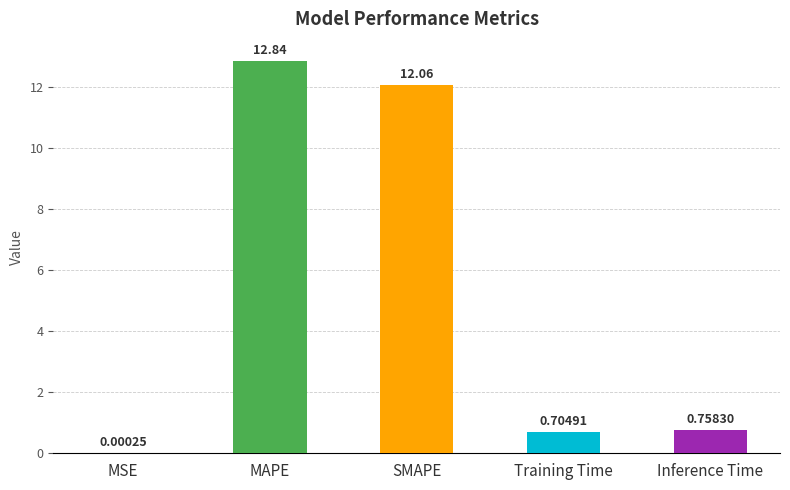

Where is the data nearest to the value 6?

Inference Time